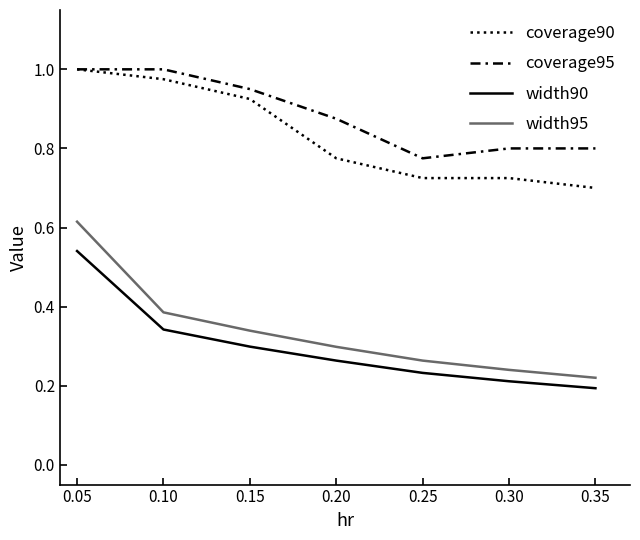

The width90 series shows 0.2 at 0.15. True or false?

False